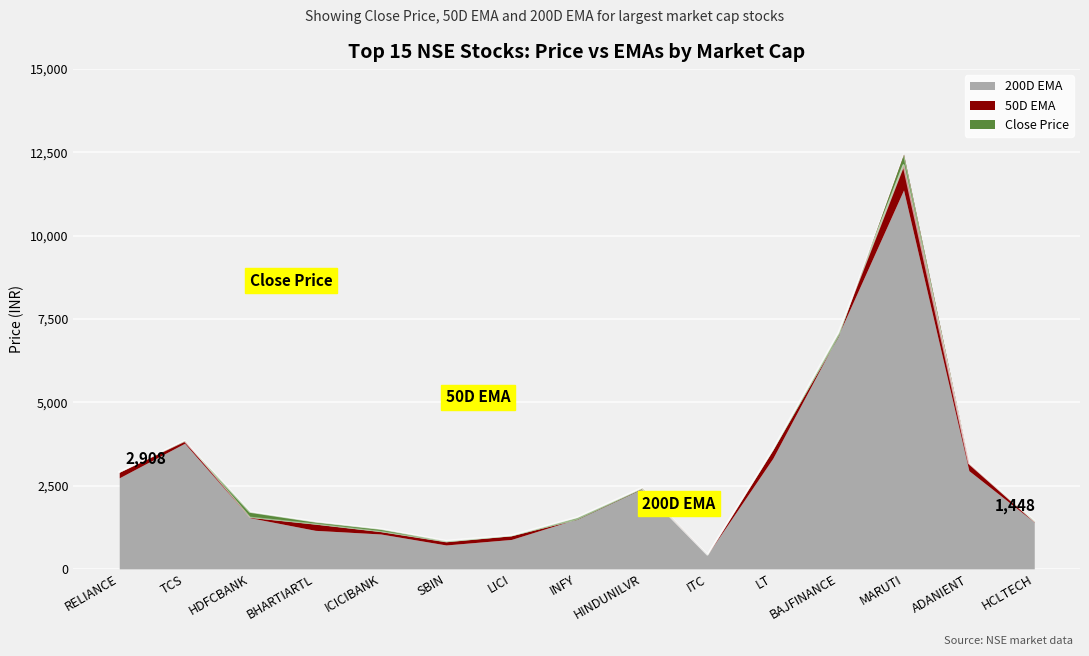

At which label is 50D EMA closest to 6439?

BAJFINANCE